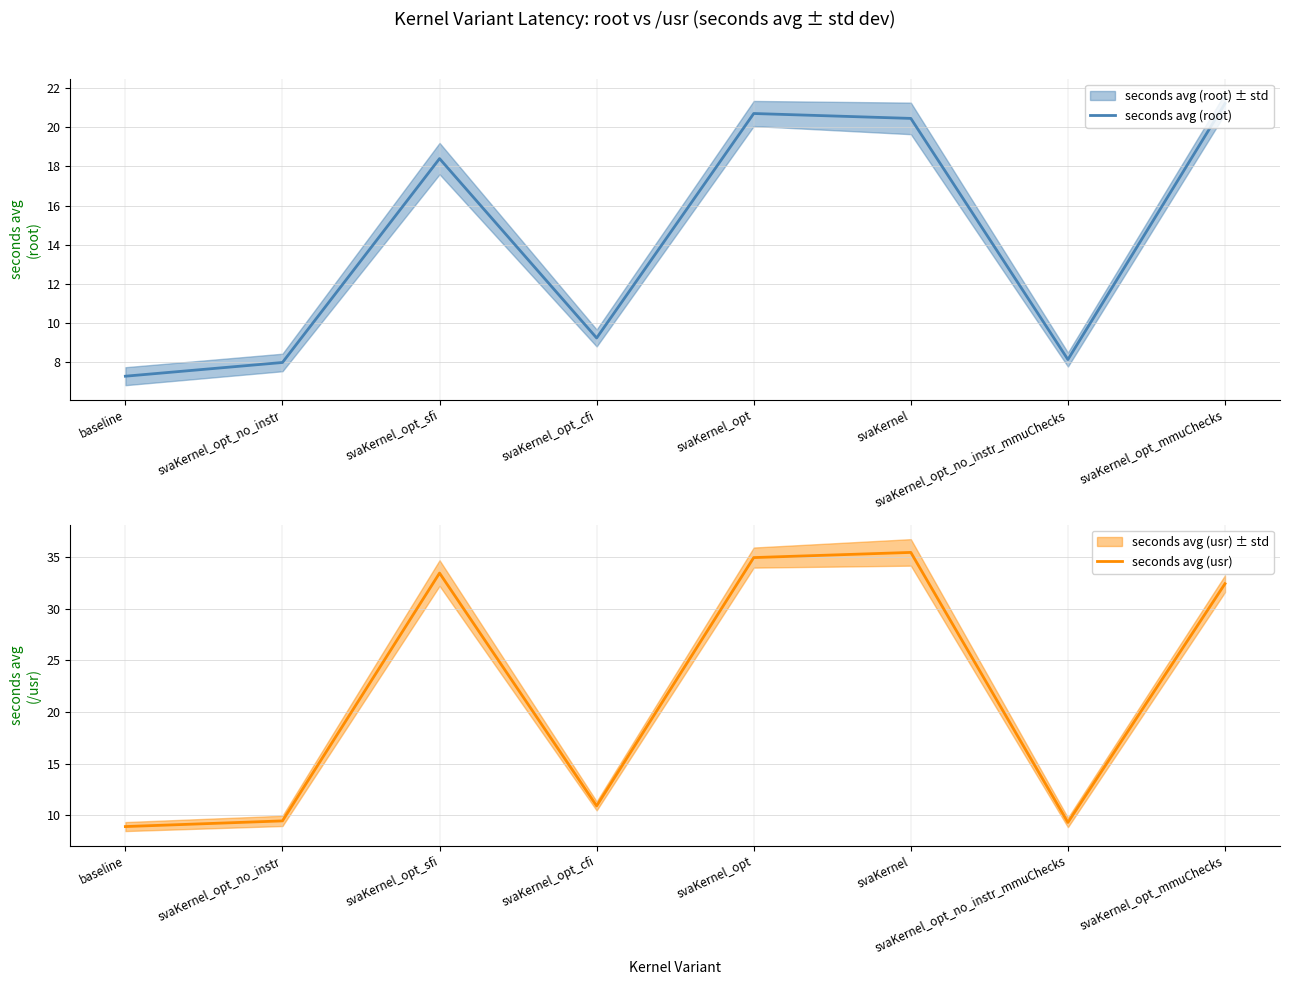

Reading right to left, list all the values displayed in this chart.

seconds avg (root): 21.2	8.2	20.4	20.7	9.2	18.4	8.0	7.3
seconds avg (usr): 32.4	9.3	35.5	35.0	10.9	33.5	9.4	8.9